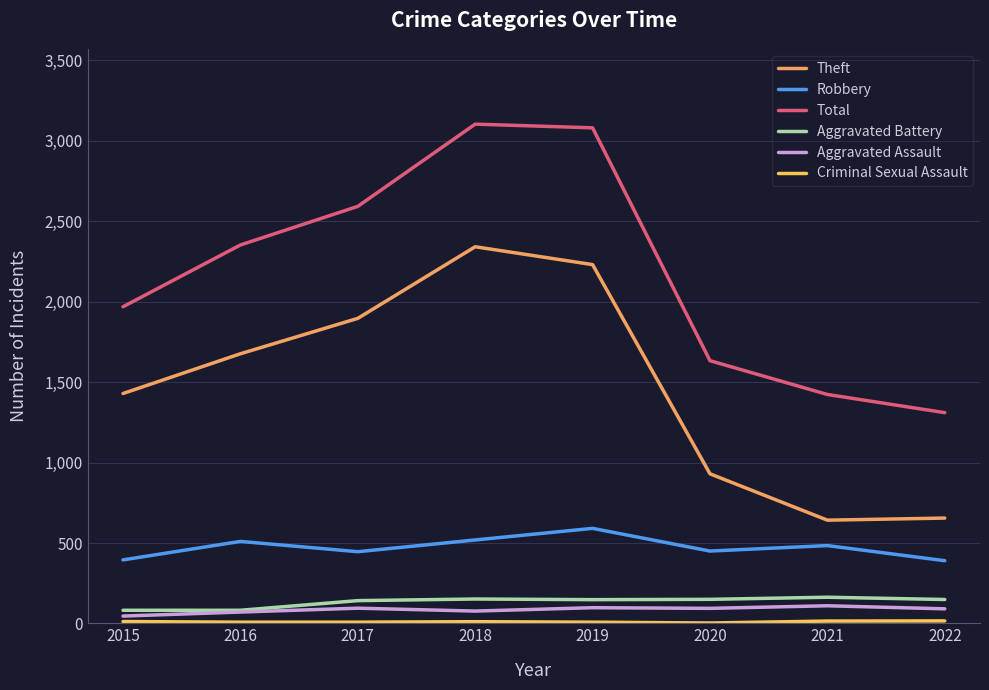

Is this an area chart (filled region under the line)?

No